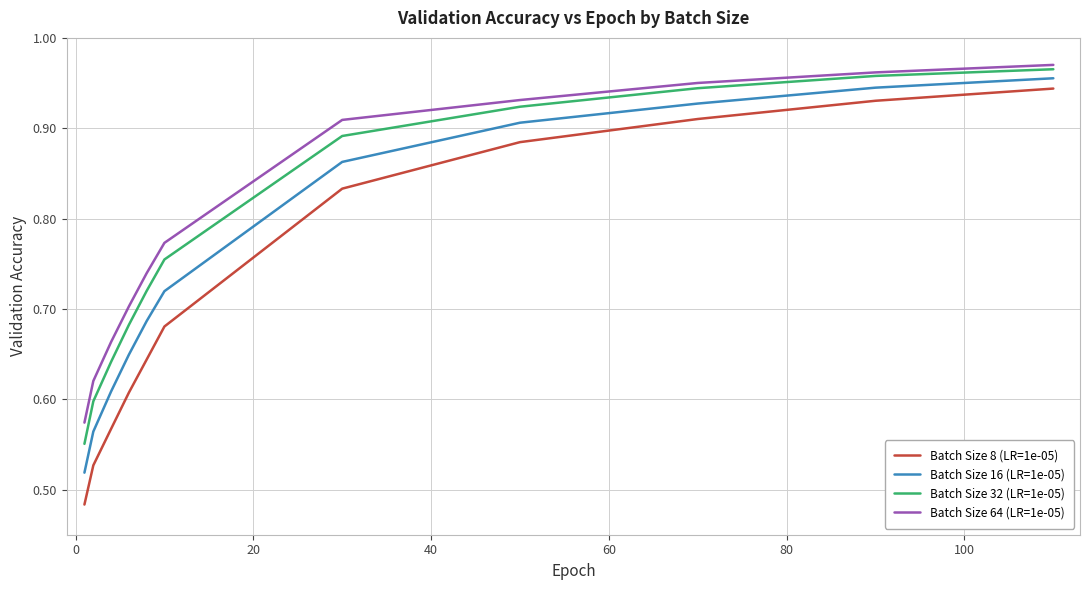

True or false: Batch Size 8 (LR=1e-05) and Batch Size 64 (LR=1e-05) cross at least once.

False